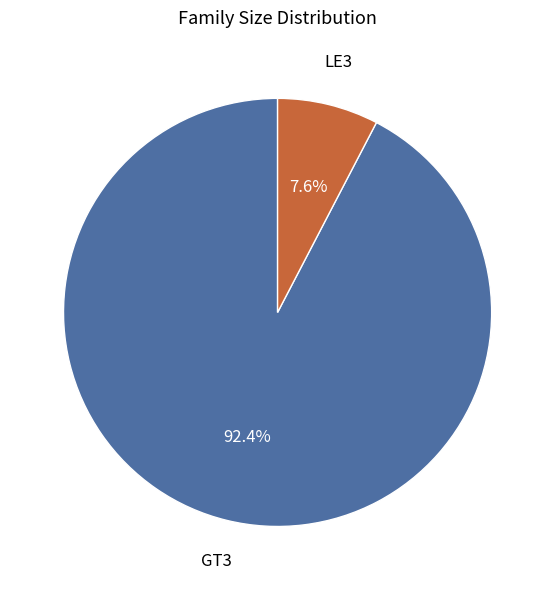

Is there any slice that represents more than half of the pie?

Yes